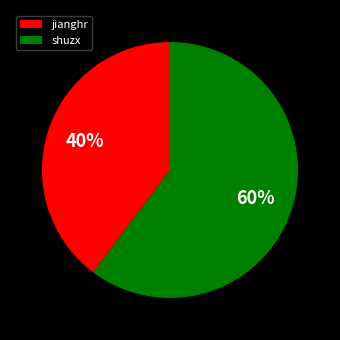

Rank the categories by value from highest to lowest.

shuzx, jianghr